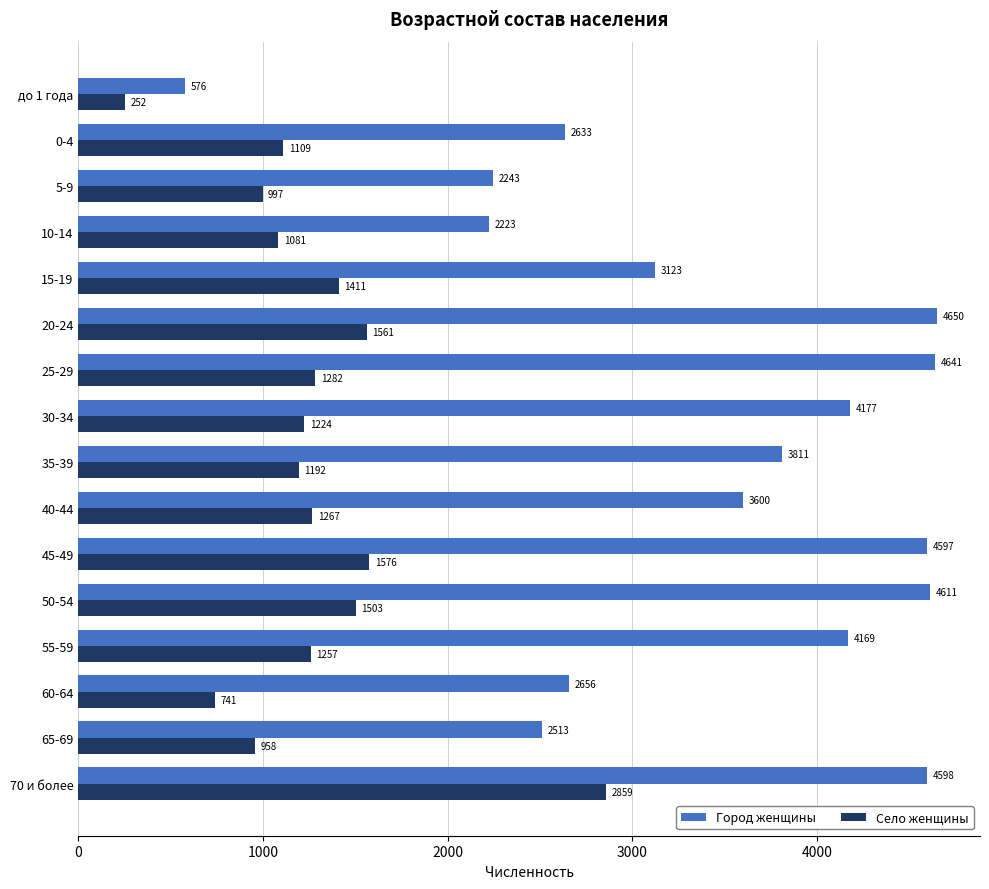

List the series in order of their peak value, highest first.

Город женщины, Село женщины